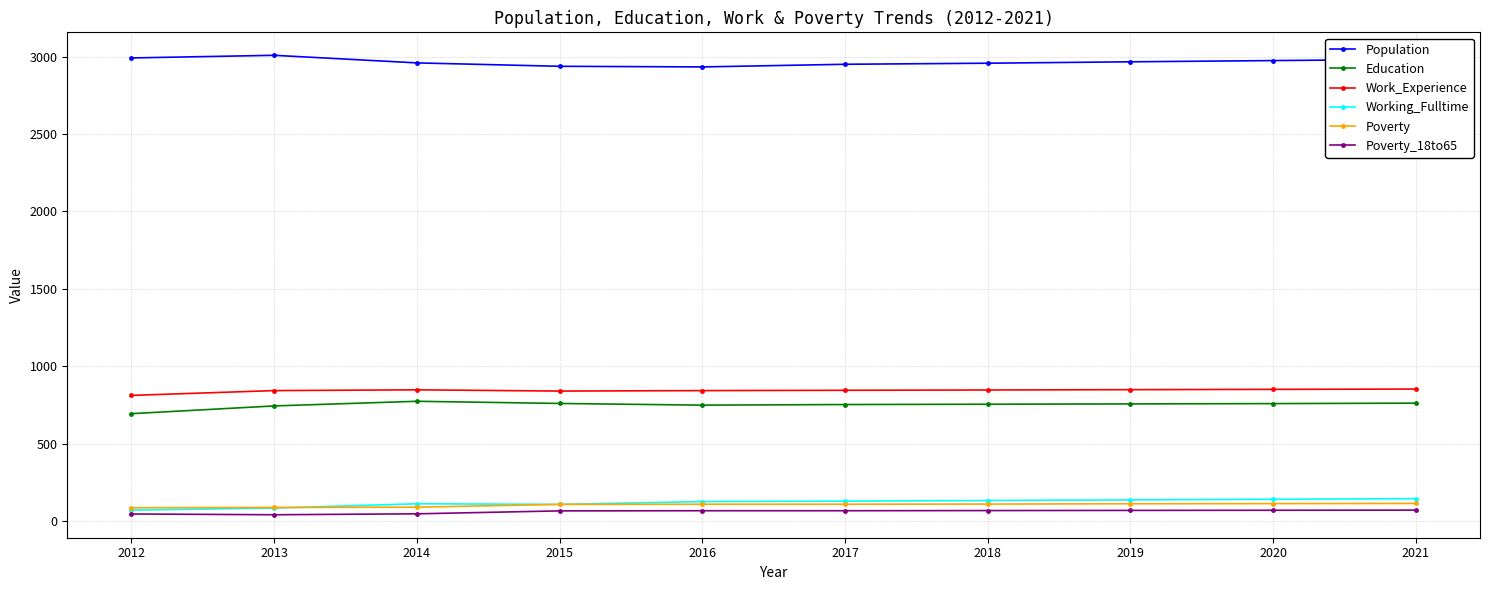

True or false: Population has more than 0 points higher than both neighbors.

True